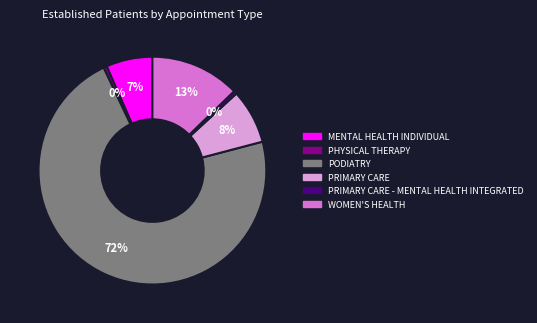

To the nearest percent, what is the average slice percentage?

17%